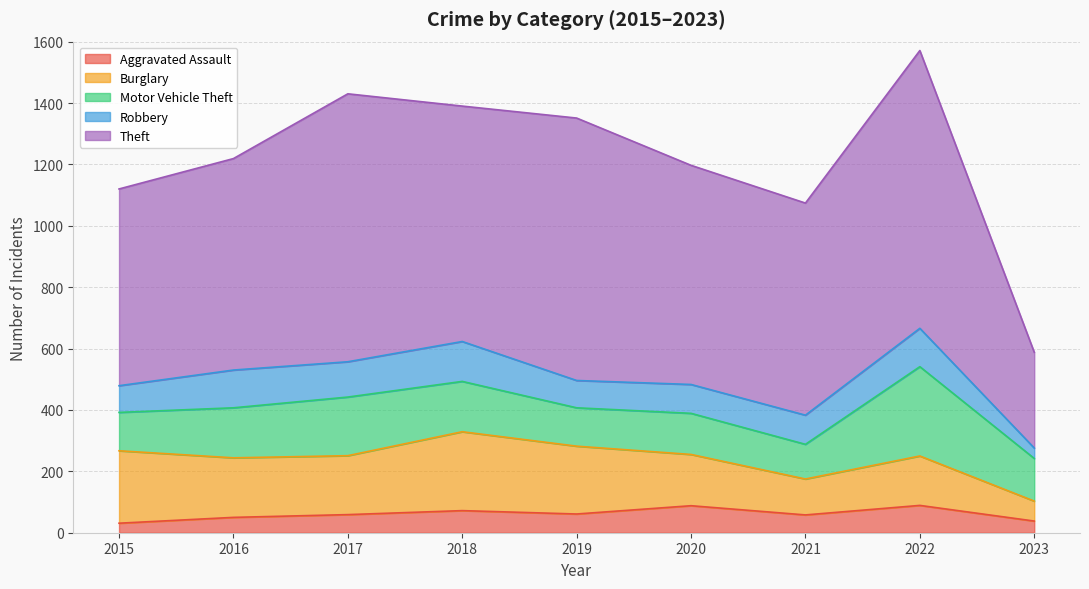

Is the value of Theft at 2022 greater than the value of Aggravated Assault at 2023?

Yes